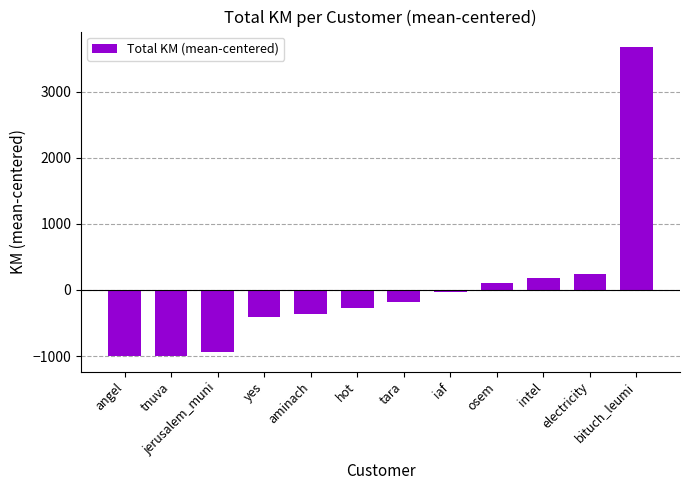

What is the minimum value shown in the chart?

-1000.5